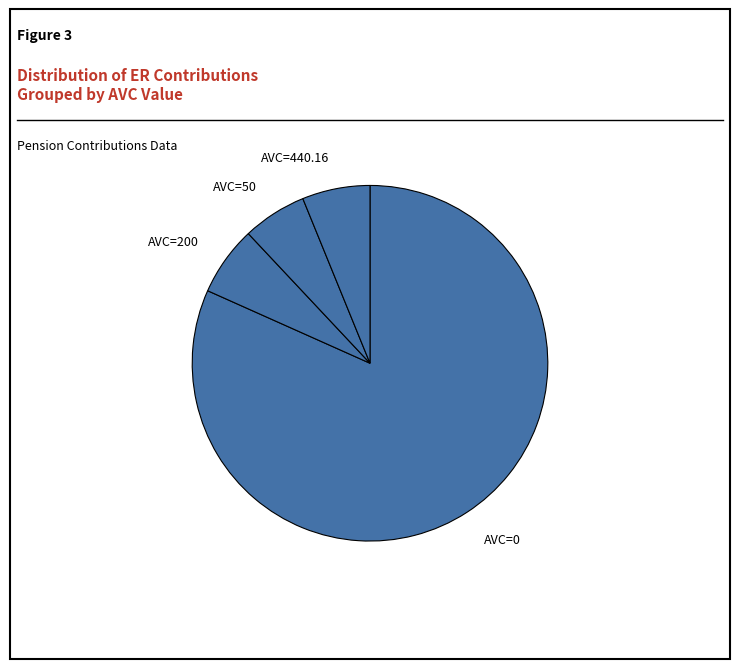

Combined, do AVC=50 and AVC=200 account for over 50%?

No